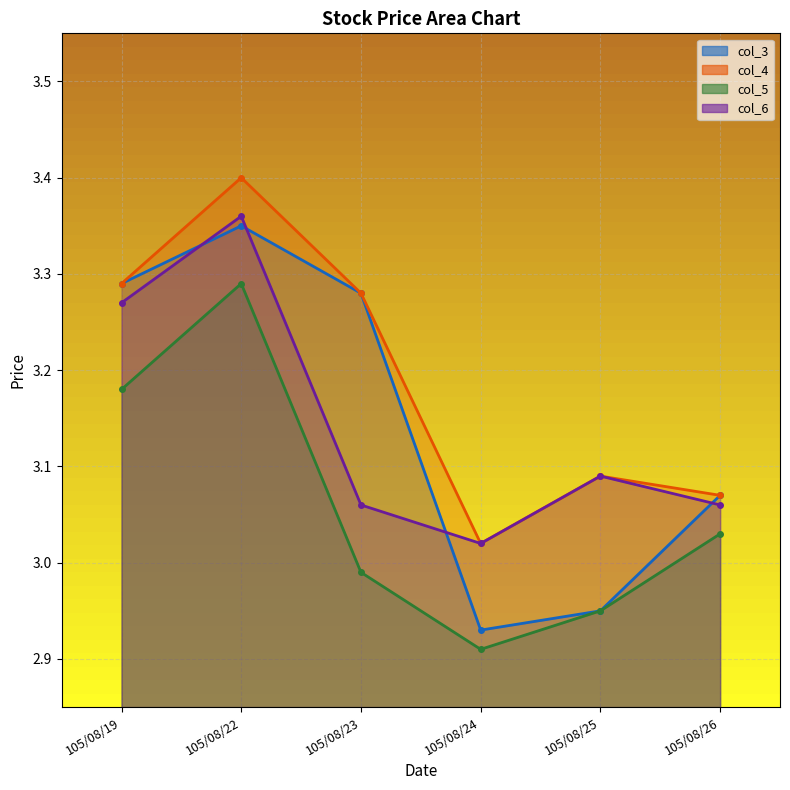

What is the value of the col_6 line point at the 1st from the left?

3.3